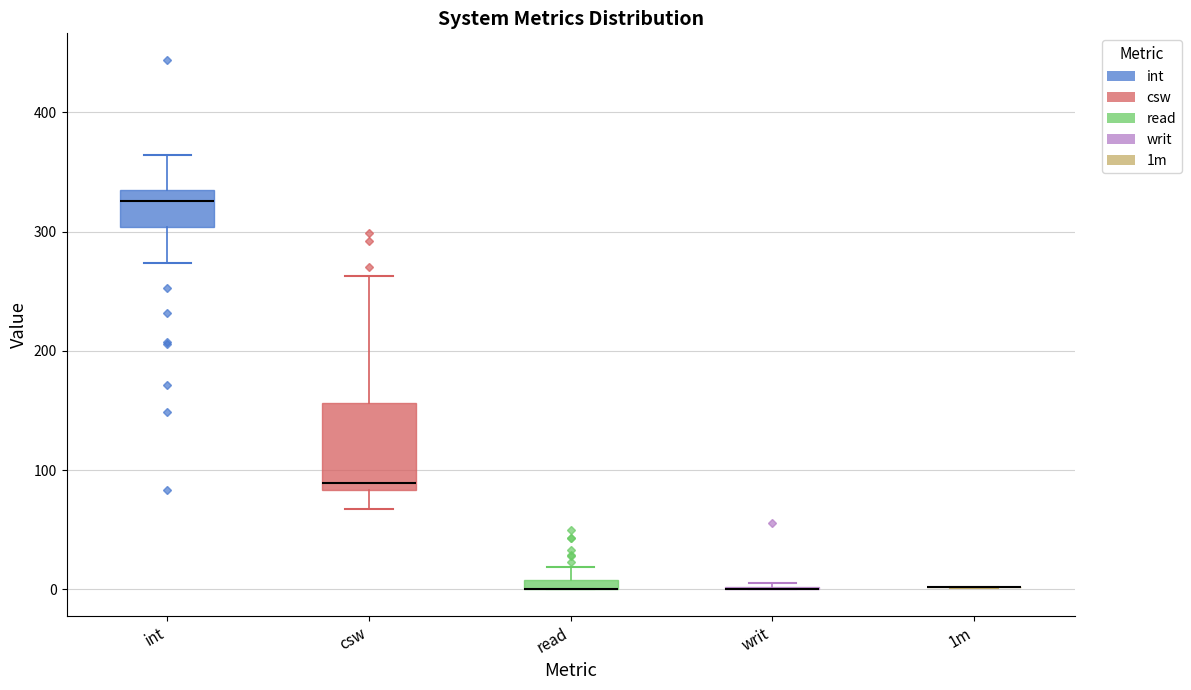

Which box is the tallest, from its lower edge to its upper edge?

csw